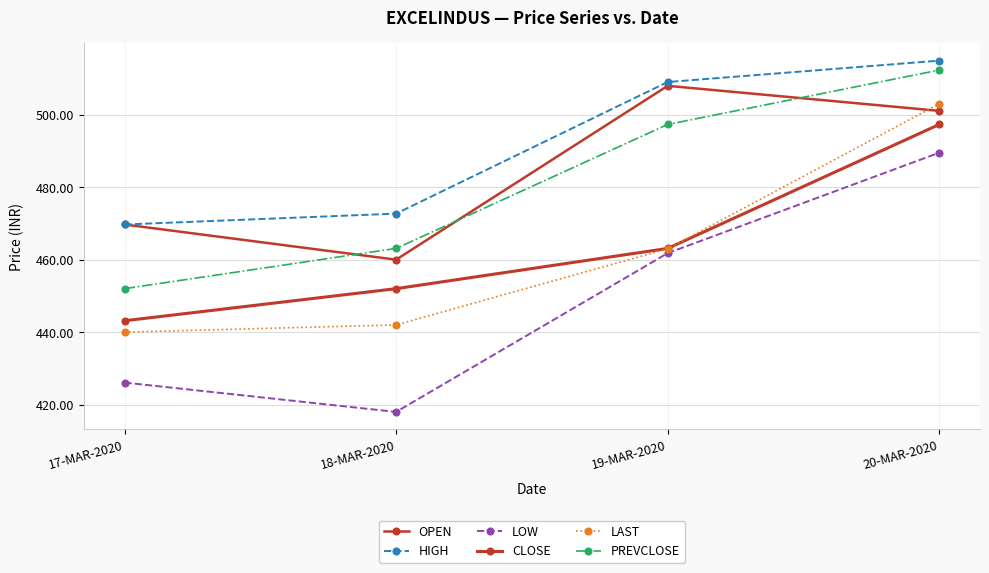

What is the sum of all HIGH values?

1966.3